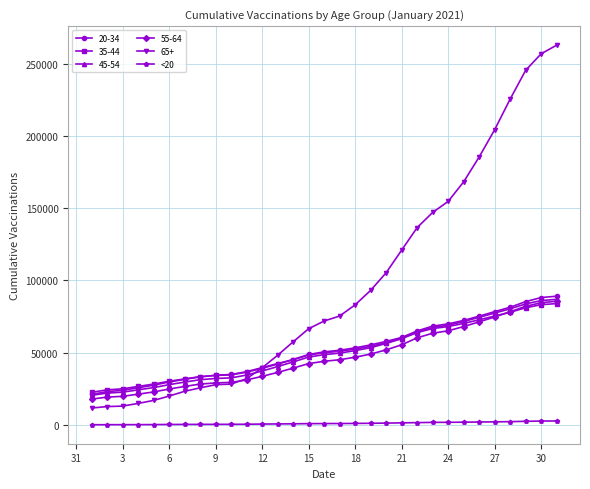

Which series has the widest spread of values?

65+